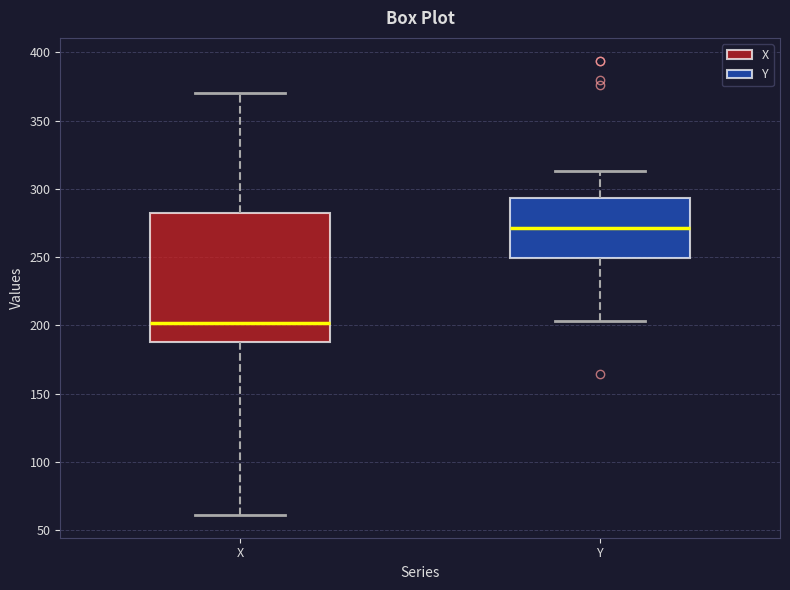

Reading left to right, read every box against the y-axis: the position of its median line, the range the box covers, and the ends of its whiskers. The values are not printed on the chart, so give them approximately, as read against the axis.

X: median 200, box 190 to 280, whiskers 60 to 370
Y: median 270, box 250 to 295, whiskers 205 to 315